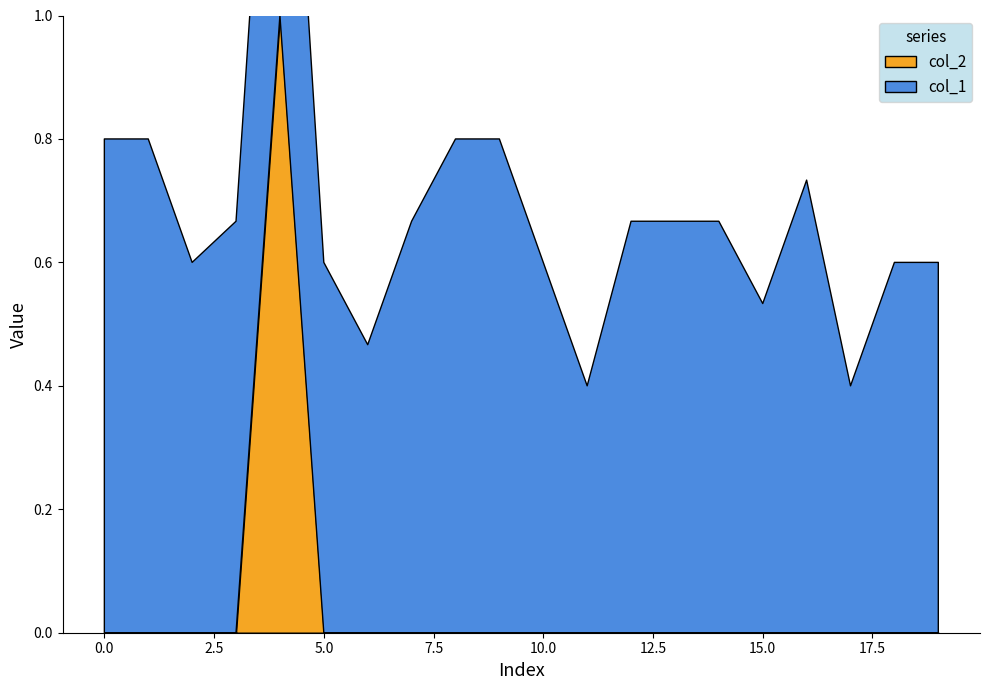

Reading left to right, list all the values displayed in this chart.

col_1: 0=0.8	1=0.8	2=0.6	3=0.7	4=0.7	5=0.6	6=0.5	7=0.7	8=0.8	9=0.8	10=0.6	11=0.4	12=0.7	13=0.7	14=0.7	15=0.5	16=0.7	17=0.4	18=0.6	19=0.6
col_2: 0=0.0	1=0.0	2=0.0	3=0.0	4=1.0	5=0.0	6=0.0	7=0.0	8=0.0	9=0.0	10=0.0	11=0.0	12=0.0	13=0.0	14=0.0	15=0.0	16=0.0	17=0.0	18=0.0	19=0.0